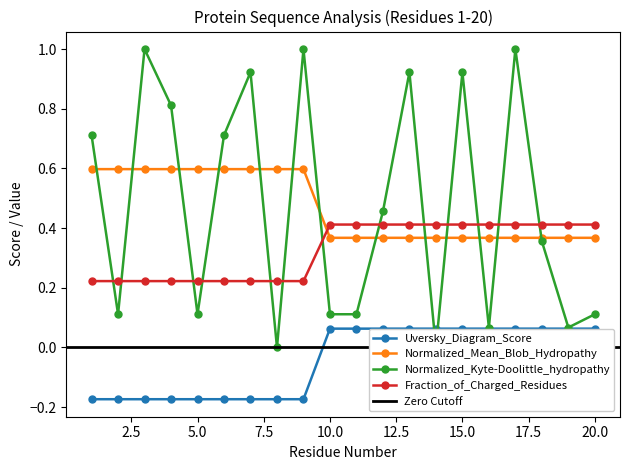

What is the difference between the Normalized_Mean_Blob_Hydropathy values at 14 and 3?

0.2